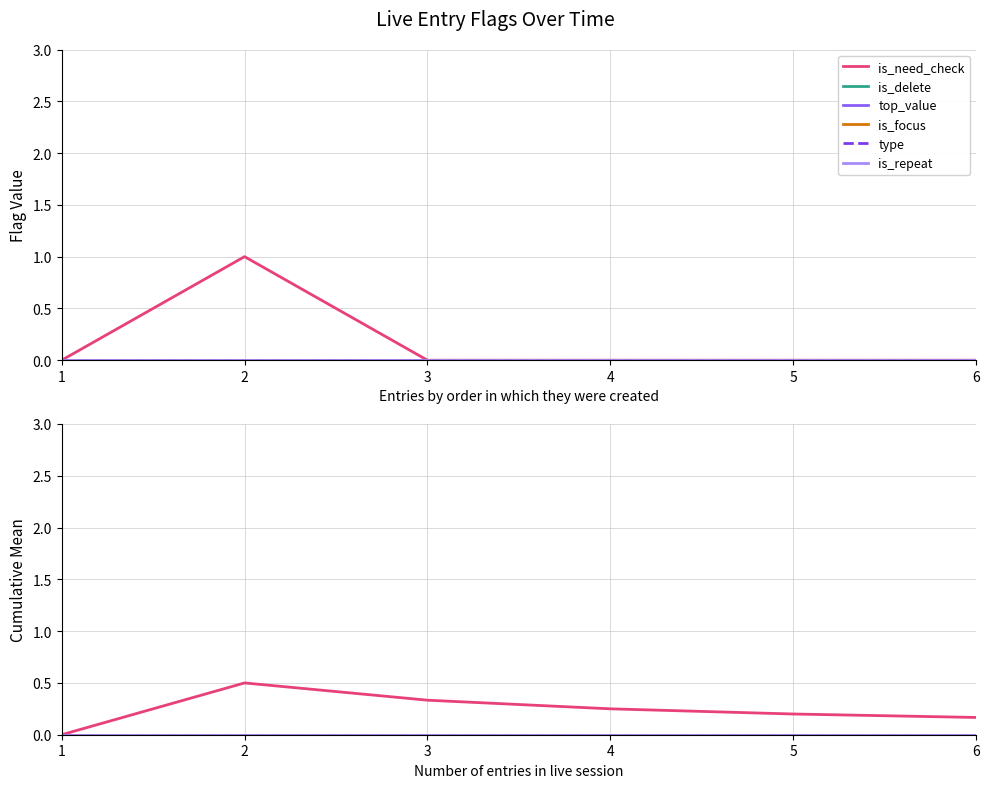

What is the total value across all series at 6?

0.2